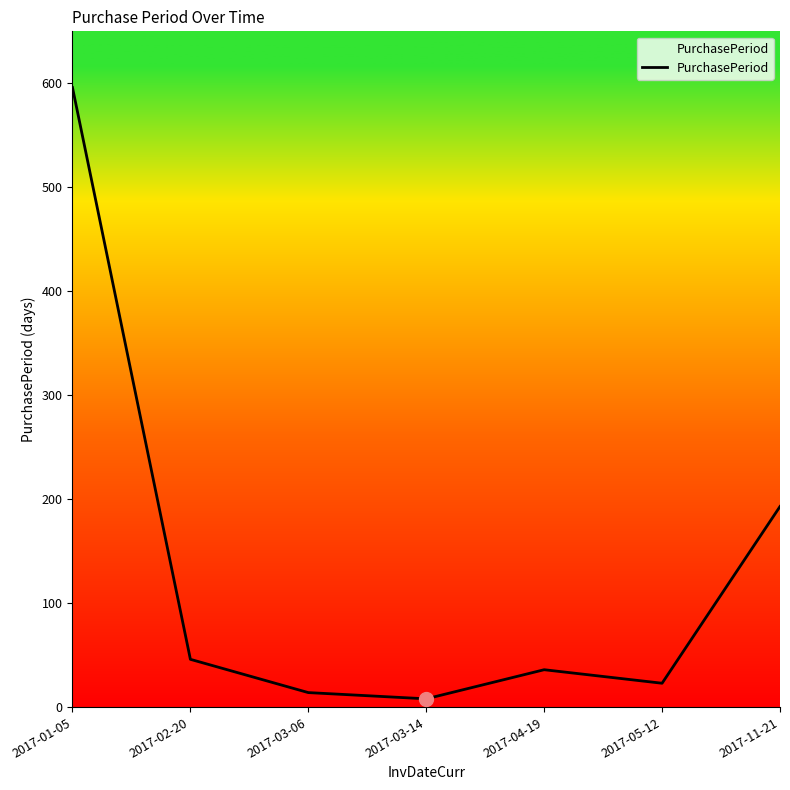

Reading left to right, transcribe all the data shown in this chart.

596	46	14	8	36	23	193